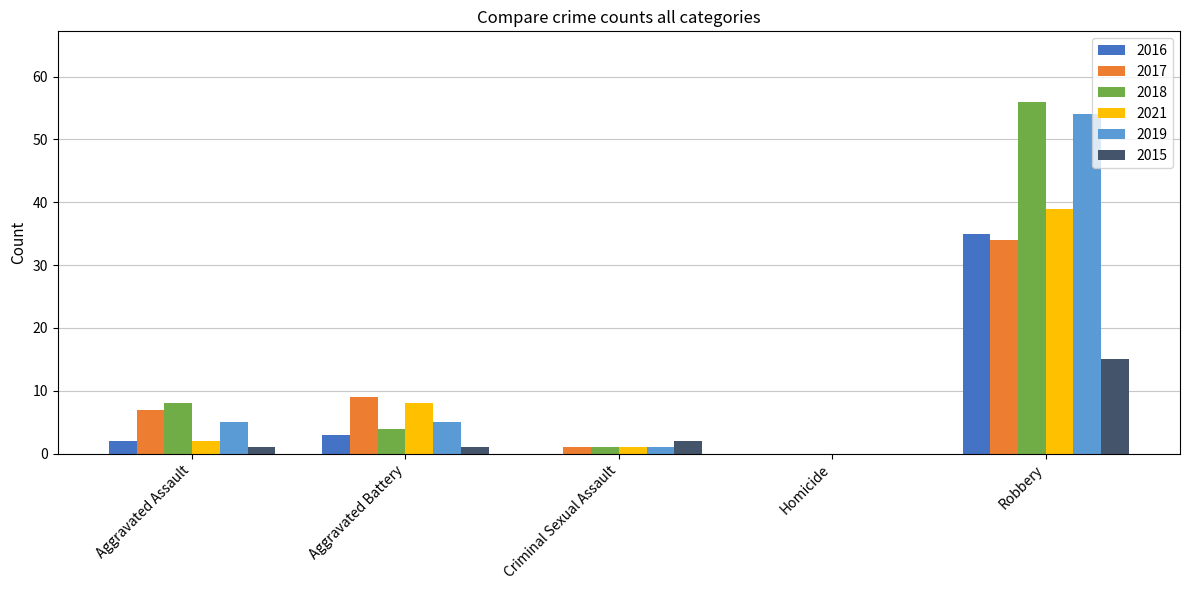

The 2017 series shows 4 at Aggravated Battery. True or false?

False